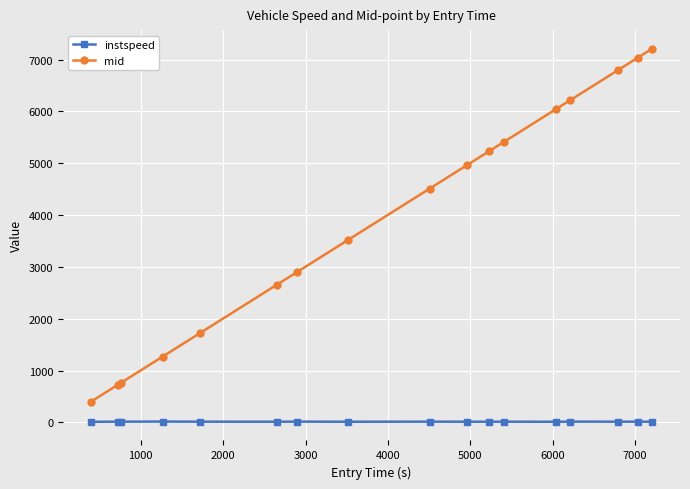

True or false: instspeed and mid cross at least once.

False